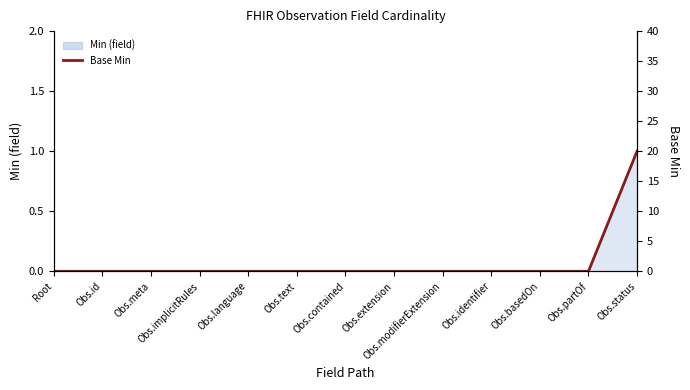

What is the sum of all values?

20